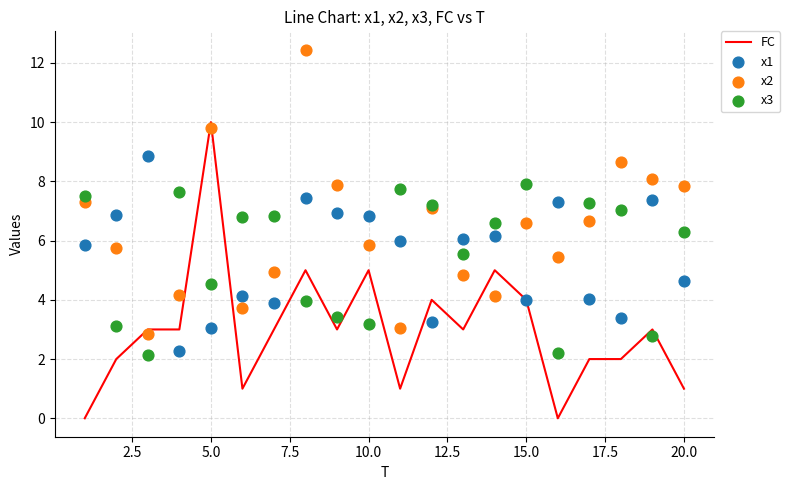

Is it true that FC equals 1 at 20.0?

True